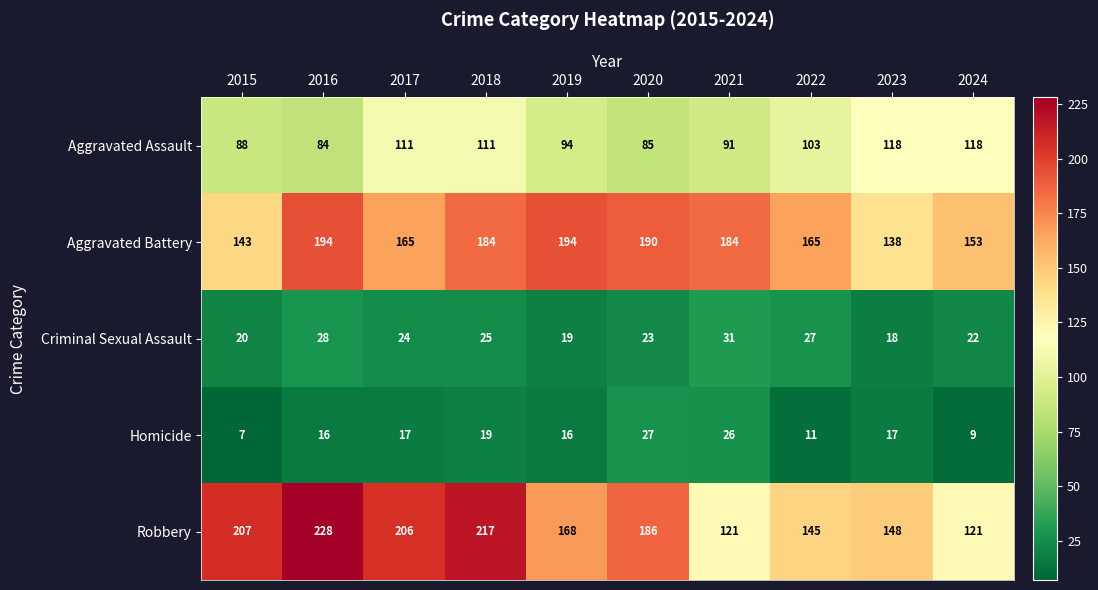

What is the difference between the second highest and minimum values in the Aggravated Assault series?

34